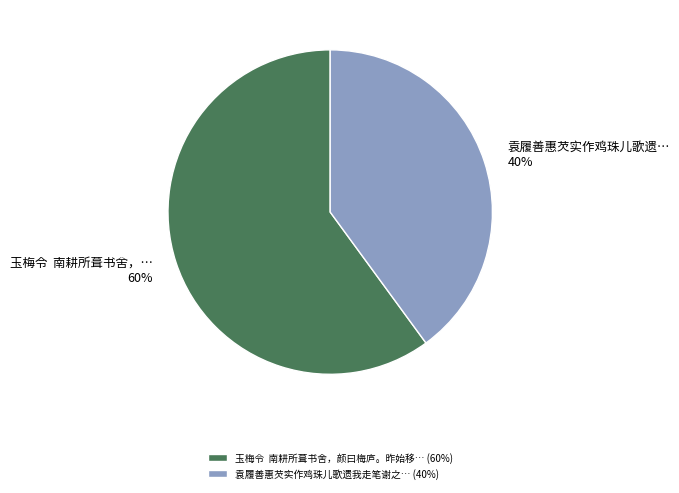

To the nearest percent, what is the average slice percentage?

50%